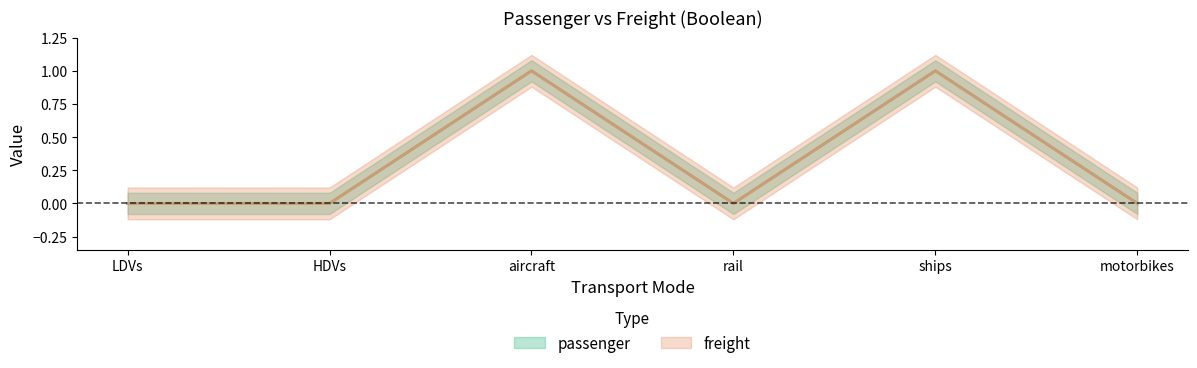

True or false: passenger and freight intersect in this chart.

False